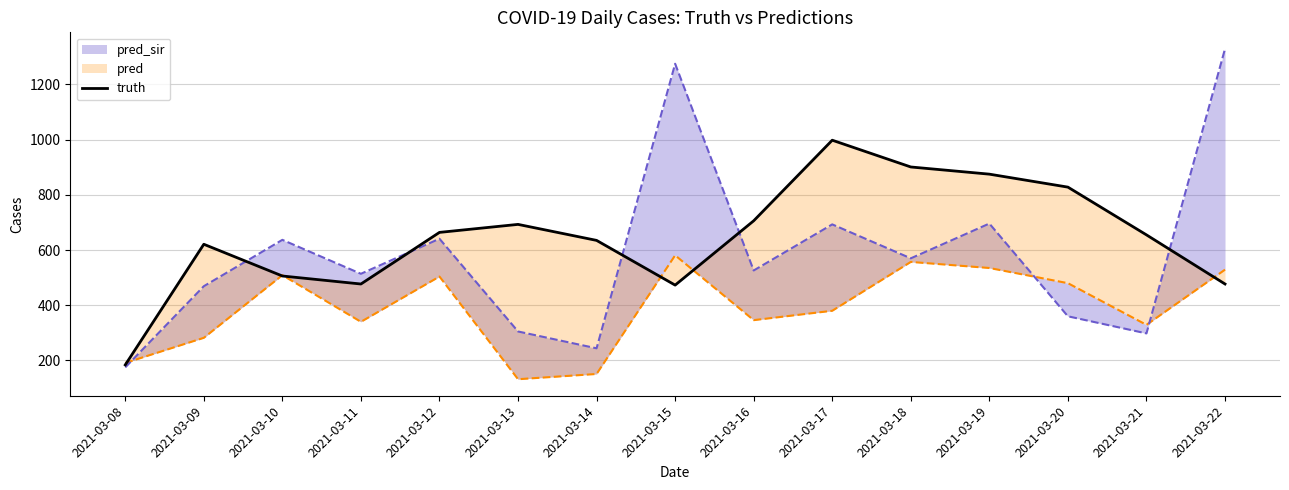

How many lines are shown in the chart?

1